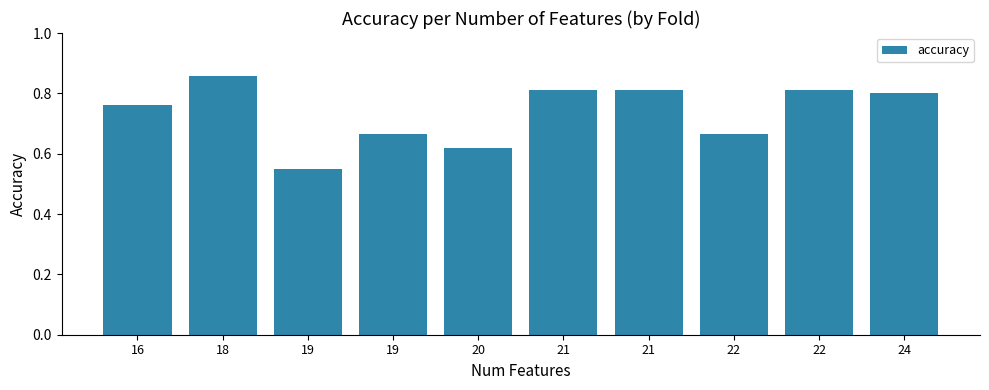

Reading left to right, what are all the values shown in this chart?

0.8	0.9	0.6	0.7	0.6	0.8	0.8	0.7	0.8	0.8